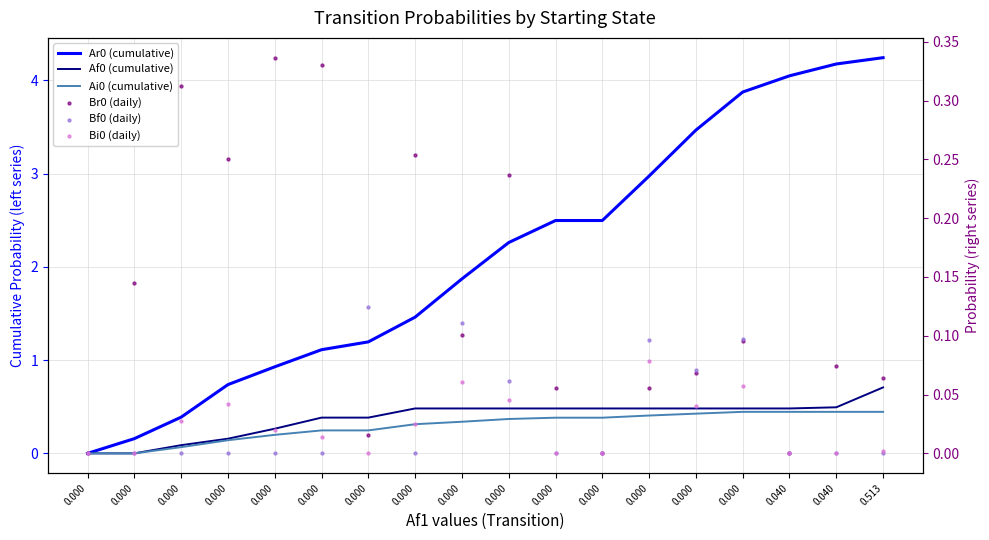

Which series reaches the minimum Y coordinate?

Ar0 (cumulative)